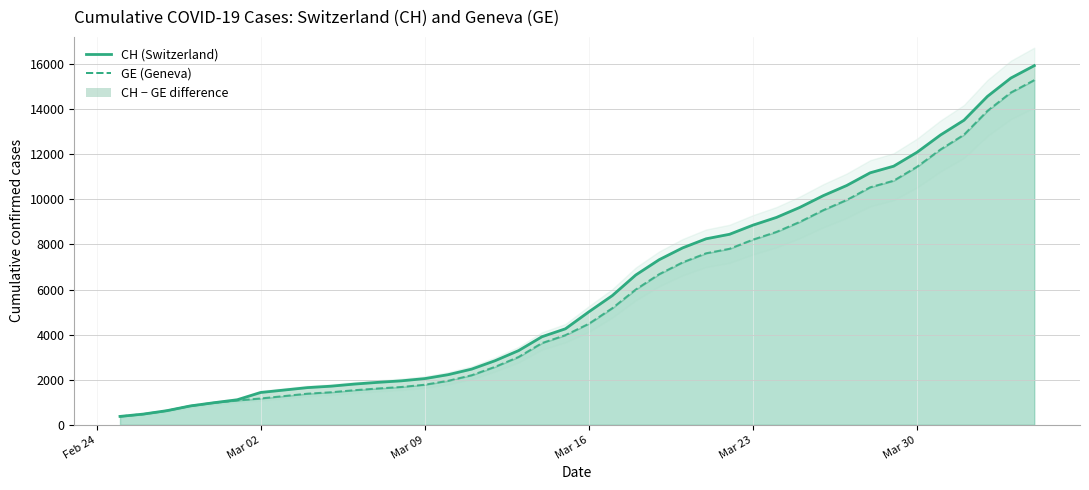

True or false: GE and CH cross at least once.

False